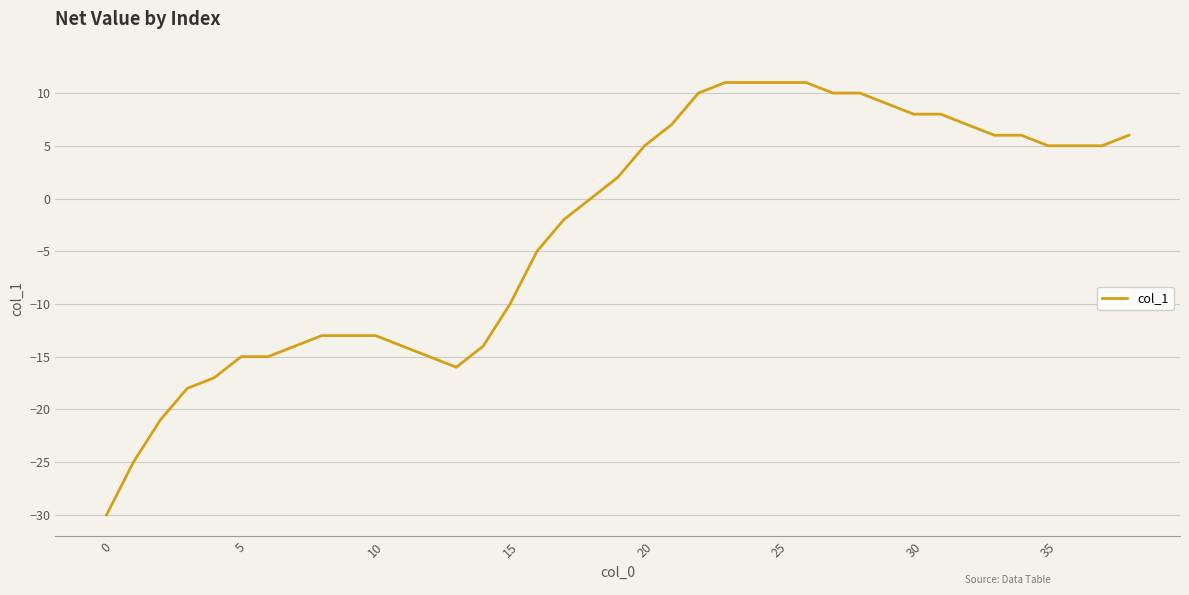

What is the smallest value displayed?

-30